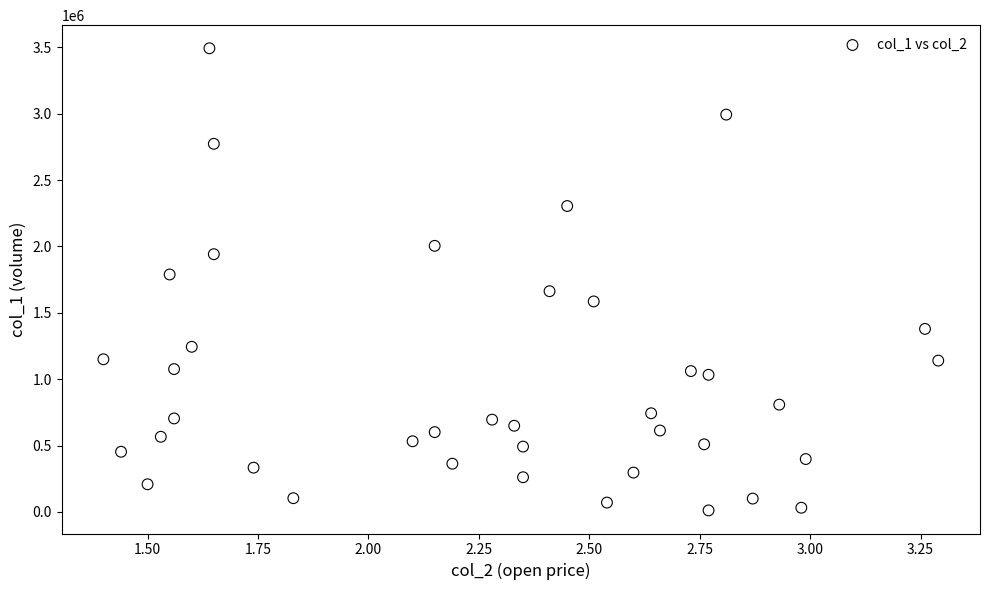

What is the range of Y values (max minus min)?

3483000